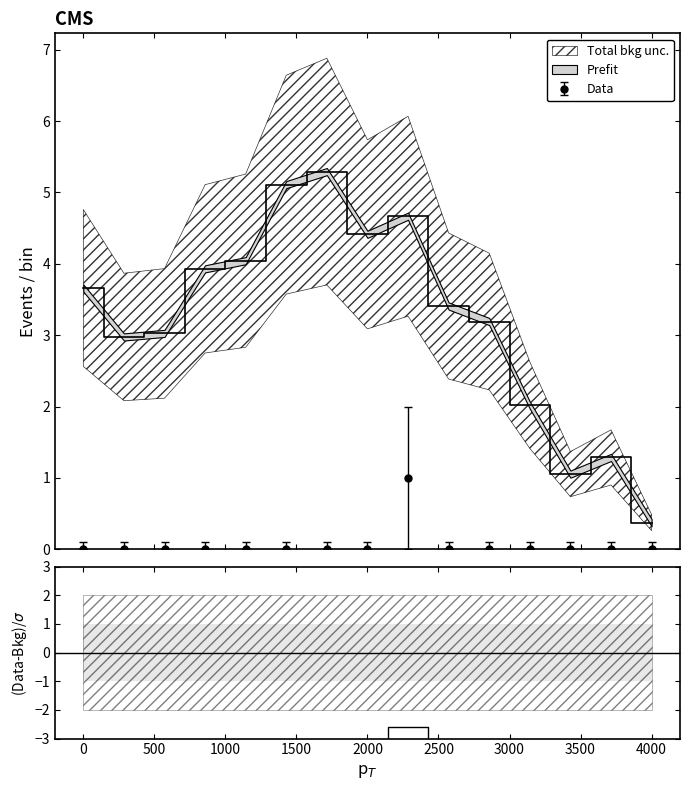

Does the chart have visible grid lines?

No